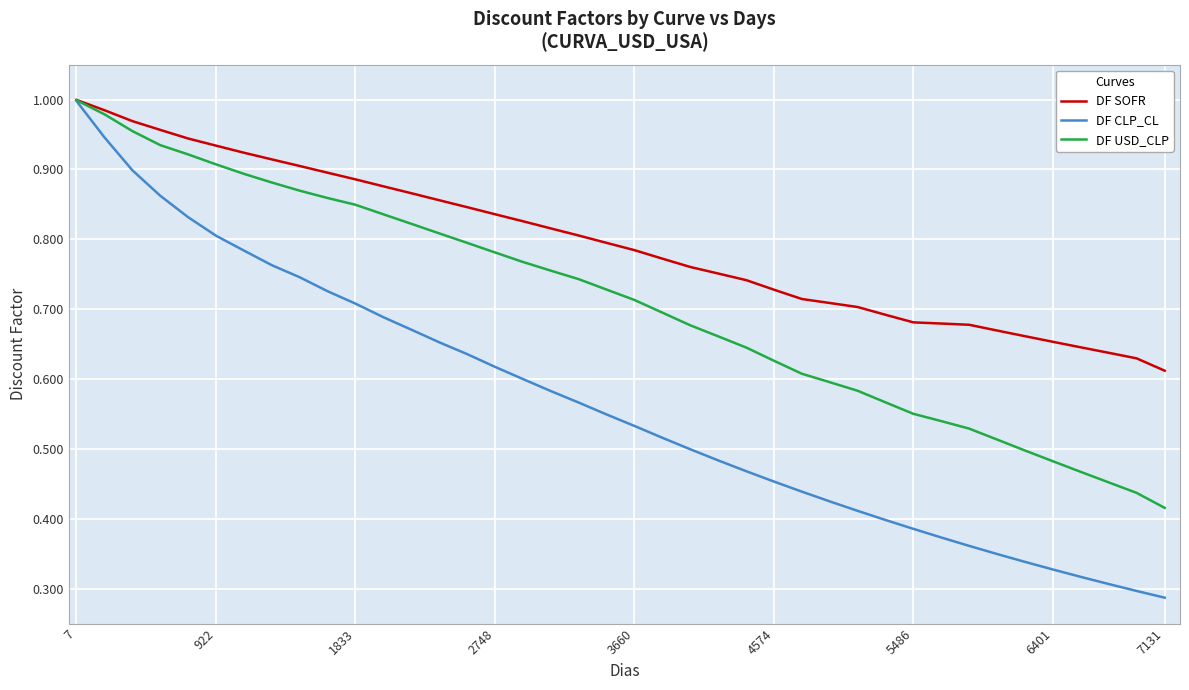

List the series in order of their overall mean, lowest first.

DF CLP_CL, DF USD_CLP, DF SOFR